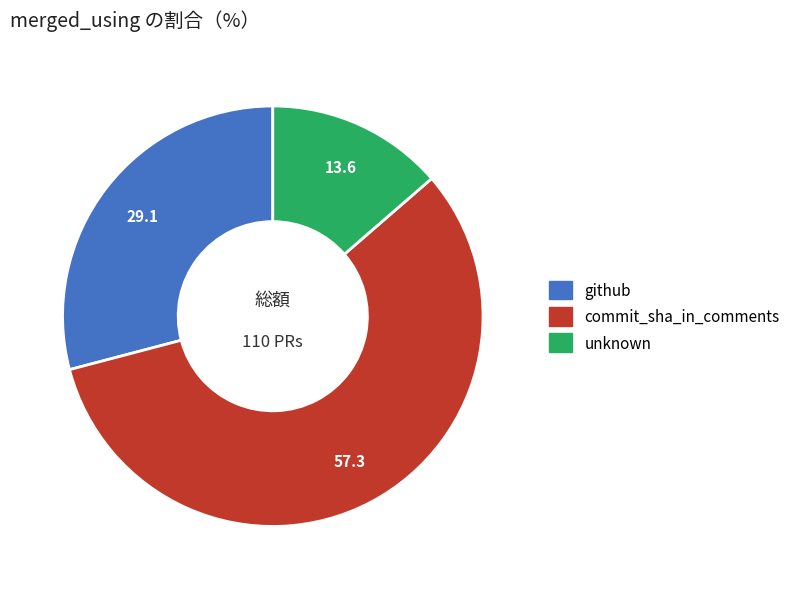

Which slice is the largest?

commit_sha_in_comments